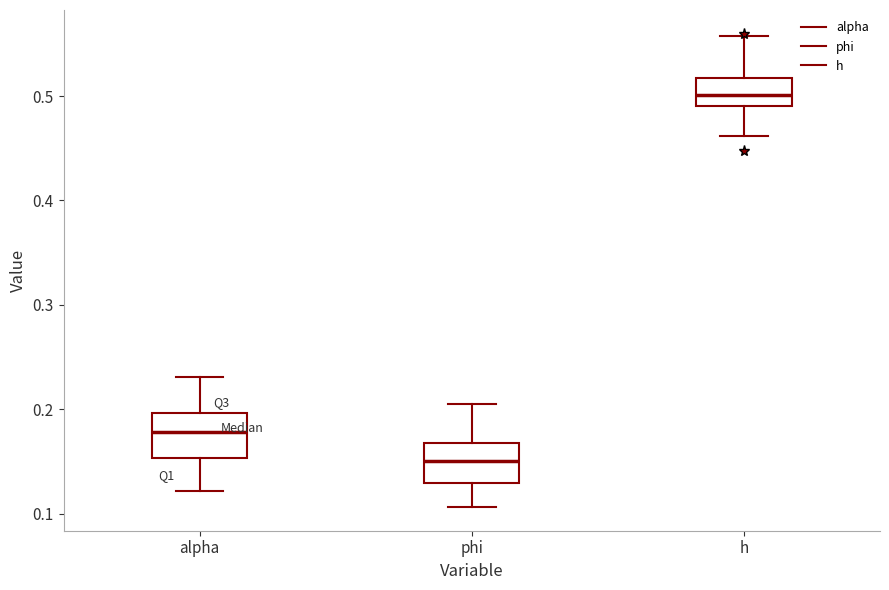

Reading left to right, transcribe this box plot: for each box, give where its median line is, the range the box spans, and where its two whiskers end, as read against the y-axis. The values are not printed on the chart, so give them approximately, as read against the axis.

alpha: median 0.18, box 0.15 to 0.20, whiskers 0.12 to 0.23
phi: median 0.15, box 0.13 to 0.17, whiskers 0.11 to 0.21
h: median 0.50, box 0.49 to 0.52, whiskers 0.46 to 0.56